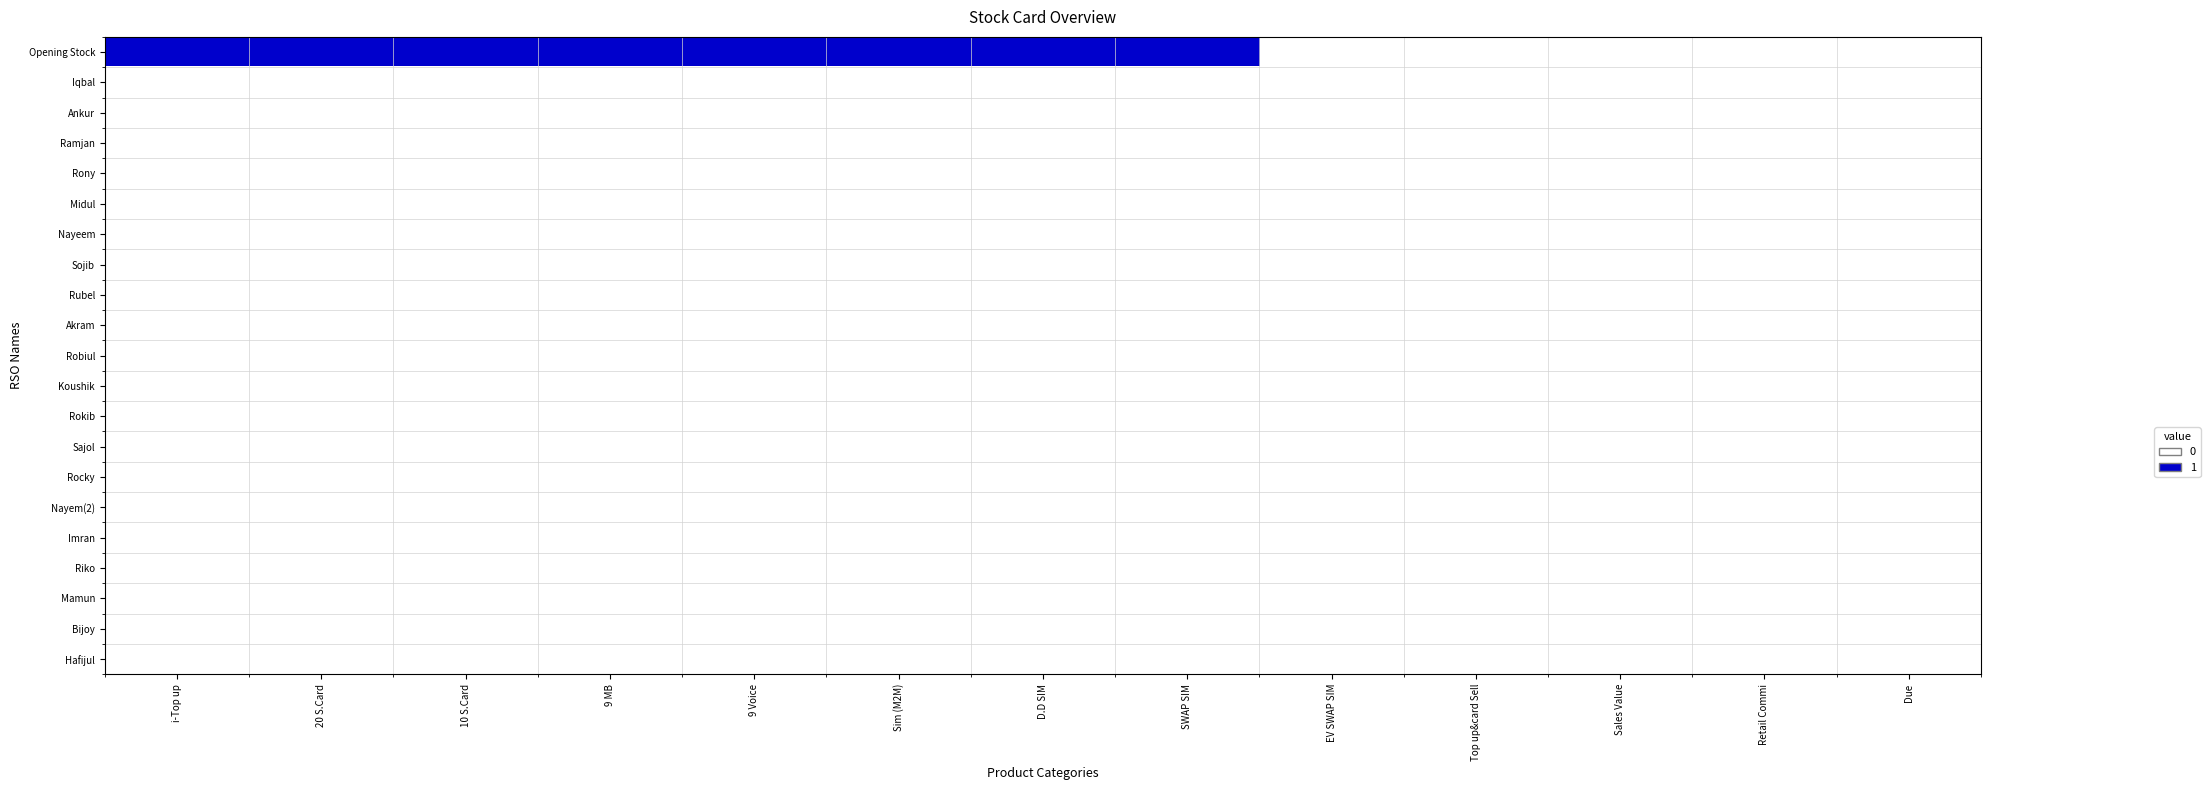

Reading right to left, list all the values displayed in this chart.

Opening Stock: Due=0	Retail Commi=0	Sales Value=0	Top up&card Sell=0	EV SWAP SIM=0	SWAP SIM=1	D.D SIM=1	Sim (M2M)=1	9 Voice=1	9 MB=1	10 S.Card=1	20 S.Card=1	i-Top up=1
Iqbal: Due=0	Retail Commi=0	Sales Value=0	Top up&card Sell=0	EV SWAP SIM=0	SWAP SIM=0	D.D SIM=0	Sim (M2M)=0	9 Voice=0	9 MB=0	10 S.Card=0	20 S.Card=0	i-Top up=0
Ankur: Due=0	Retail Commi=0	Sales Value=0	Top up&card Sell=0	EV SWAP SIM=0	SWAP SIM=0	D.D SIM=0	Sim (M2M)=0	9 Voice=0	9 MB=0	10 S.Card=0	20 S.Card=0	i-Top up=0
Ramjan: Due=0	Retail Commi=0	Sales Value=0	Top up&card Sell=0	EV SWAP SIM=0	SWAP SIM=0	D.D SIM=0	Sim (M2M)=0	9 Voice=0	9 MB=0	10 S.Card=0	20 S.Card=0	i-Top up=0
Rony: Due=0	Retail Commi=0	Sales Value=0	Top up&card Sell=0	EV SWAP SIM=0	SWAP SIM=0	D.D SIM=0	Sim (M2M)=0	9 Voice=0	9 MB=0	10 S.Card=0	20 S.Card=0	i-Top up=0
Midul: Due=0	Retail Commi=0	Sales Value=0	Top up&card Sell=0	EV SWAP SIM=0	SWAP SIM=0	D.D SIM=0	Sim (M2M)=0	9 Voice=0	9 MB=0	10 S.Card=0	20 S.Card=0	i-Top up=0
Nayeem: Due=0	Retail Commi=0	Sales Value=0	Top up&card Sell=0	EV SWAP SIM=0	SWAP SIM=0	D.D SIM=0	Sim (M2M)=0	9 Voice=0	9 MB=0	10 S.Card=0	20 S.Card=0	i-Top up=0
Sojib: Due=0	Retail Commi=0	Sales Value=0	Top up&card Sell=0	EV SWAP SIM=0	SWAP SIM=0	D.D SIM=0	Sim (M2M)=0	9 Voice=0	9 MB=0	10 S.Card=0	20 S.Card=0	i-Top up=0
Rubel: Due=0	Retail Commi=0	Sales Value=0	Top up&card Sell=0	EV SWAP SIM=0	SWAP SIM=0	D.D SIM=0	Sim (M2M)=0	9 Voice=0	9 MB=0	10 S.Card=0	20 S.Card=0	i-Top up=0
Akram: Due=0	Retail Commi=0	Sales Value=0	Top up&card Sell=0	EV SWAP SIM=0	SWAP SIM=0	D.D SIM=0	Sim (M2M)=0	9 Voice=0	9 MB=0	10 S.Card=0	20 S.Card=0	i-Top up=0
Robiul: Due=0	Retail Commi=0	Sales Value=0	Top up&card Sell=0	EV SWAP SIM=0	SWAP SIM=0	D.D SIM=0	Sim (M2M)=0	9 Voice=0	9 MB=0	10 S.Card=0	20 S.Card=0	i-Top up=0
Koushik: Due=0	Retail Commi=0	Sales Value=0	Top up&card Sell=0	EV SWAP SIM=0	SWAP SIM=0	D.D SIM=0	Sim (M2M)=0	9 Voice=0	9 MB=0	10 S.Card=0	20 S.Card=0	i-Top up=0
Rokib: Due=0	Retail Commi=0	Sales Value=0	Top up&card Sell=0	EV SWAP SIM=0	SWAP SIM=0	D.D SIM=0	Sim (M2M)=0	9 Voice=0	9 MB=0	10 S.Card=0	20 S.Card=0	i-Top up=0
Sajol: Due=0	Retail Commi=0	Sales Value=0	Top up&card Sell=0	EV SWAP SIM=0	SWAP SIM=0	D.D SIM=0	Sim (M2M)=0	9 Voice=0	9 MB=0	10 S.Card=0	20 S.Card=0	i-Top up=0
Rocky: Due=0	Retail Commi=0	Sales Value=0	Top up&card Sell=0	EV SWAP SIM=0	SWAP SIM=0	D.D SIM=0	Sim (M2M)=0	9 Voice=0	9 MB=0	10 S.Card=0	20 S.Card=0	i-Top up=0
Nayem(2): Due=0	Retail Commi=0	Sales Value=0	Top up&card Sell=0	EV SWAP SIM=0	SWAP SIM=0	D.D SIM=0	Sim (M2M)=0	9 Voice=0	9 MB=0	10 S.Card=0	20 S.Card=0	i-Top up=0
Imran: Due=0	Retail Commi=0	Sales Value=0	Top up&card Sell=0	EV SWAP SIM=0	SWAP SIM=0	D.D SIM=0	Sim (M2M)=0	9 Voice=0	9 MB=0	10 S.Card=0	20 S.Card=0	i-Top up=0
Riko: Due=0	Retail Commi=0	Sales Value=0	Top up&card Sell=0	EV SWAP SIM=0	SWAP SIM=0	D.D SIM=0	Sim (M2M)=0	9 Voice=0	9 MB=0	10 S.Card=0	20 S.Card=0	i-Top up=0
Mamun: Due=0	Retail Commi=0	Sales Value=0	Top up&card Sell=0	EV SWAP SIM=0	SWAP SIM=0	D.D SIM=0	Sim (M2M)=0	9 Voice=0	9 MB=0	10 S.Card=0	20 S.Card=0	i-Top up=0
Bijoy: Due=0	Retail Commi=0	Sales Value=0	Top up&card Sell=0	EV SWAP SIM=0	SWAP SIM=0	D.D SIM=0	Sim (M2M)=0	9 Voice=0	9 MB=0	10 S.Card=0	20 S.Card=0	i-Top up=0
Hafijul: Due=0	Retail Commi=0	Sales Value=0	Top up&card Sell=0	EV SWAP SIM=0	SWAP SIM=0	D.D SIM=0	Sim (M2M)=0	9 Voice=0	9 MB=0	10 S.Card=0	20 S.Card=0	i-Top up=0